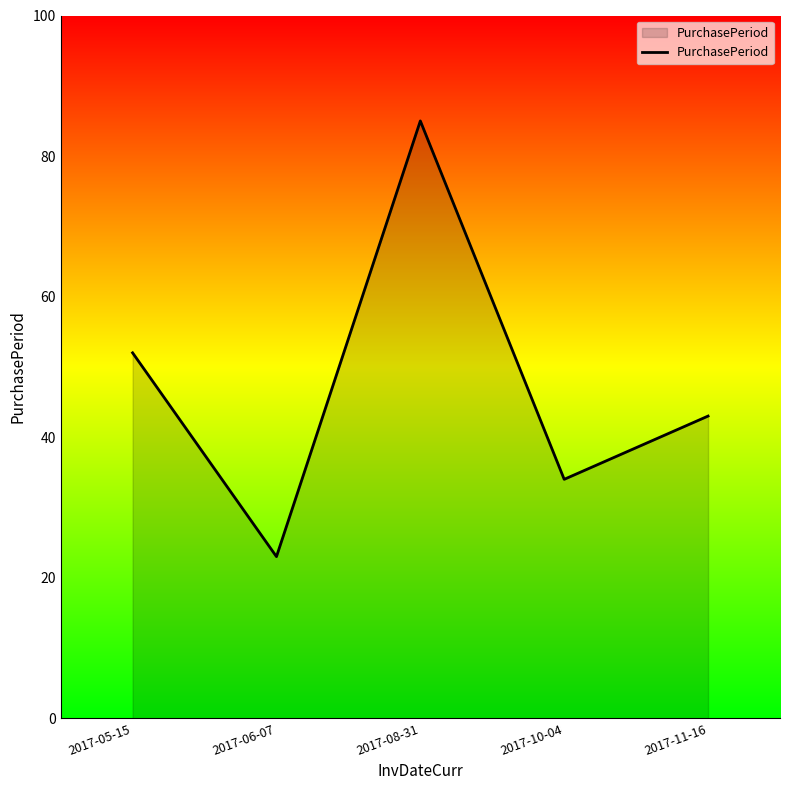

What position from the right is 2017-08-31?

3